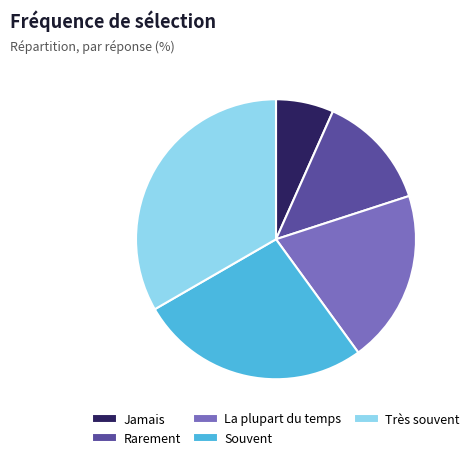

Which slice is the smallest?

Jamais